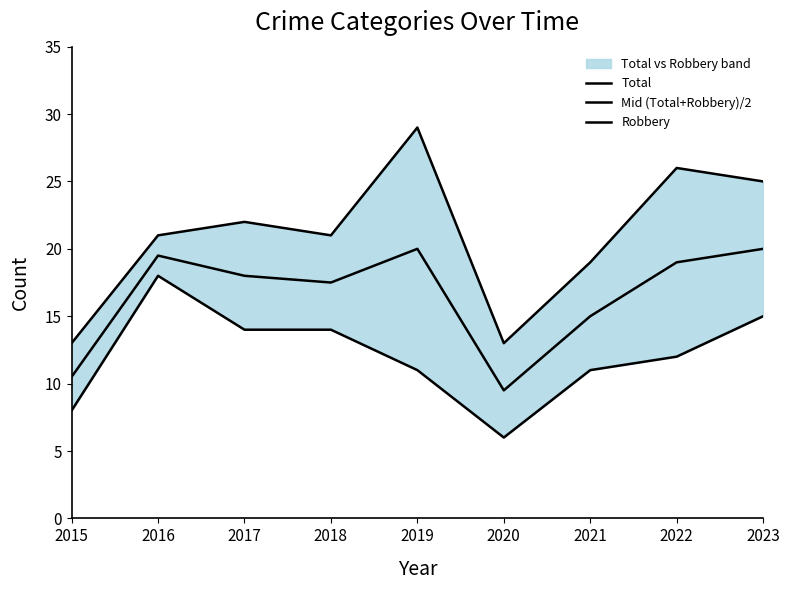

Rank the categories by Mid (Total+Robbery)/2 value from highest to lowest.

2019, 2023, 2016, 2022, 2017, 2018, 2021, 2015, 2020